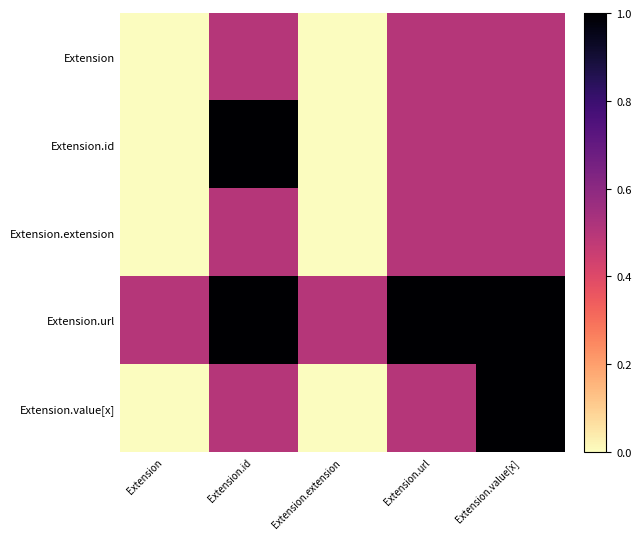

Which has a higher value, Extension.extension or Extension.id?

Extension.id